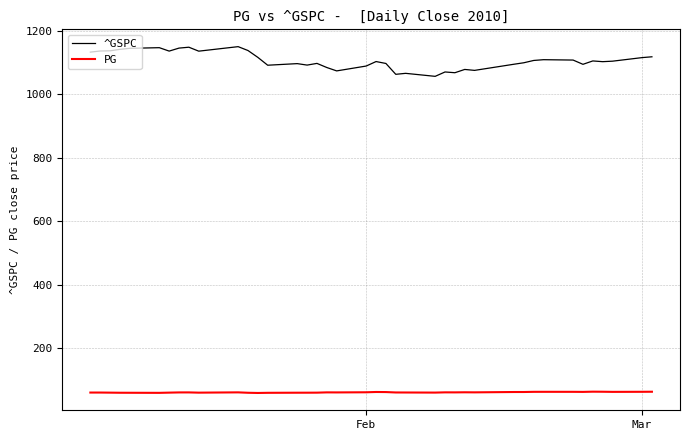

Which series has the widest spread of values?

^GSPC